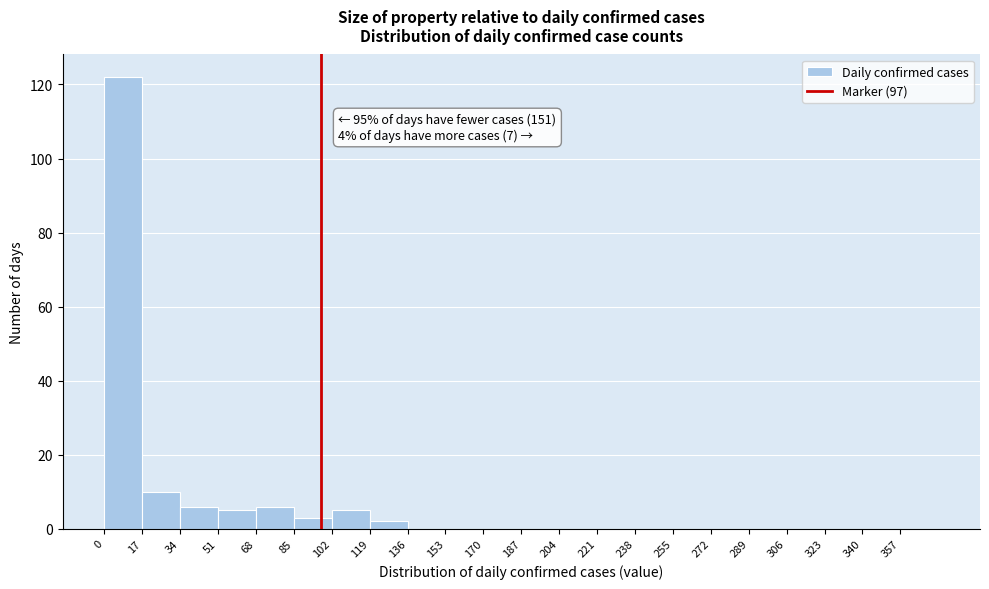

Over which range of the x-axis is the bar tallest?

0 to 17